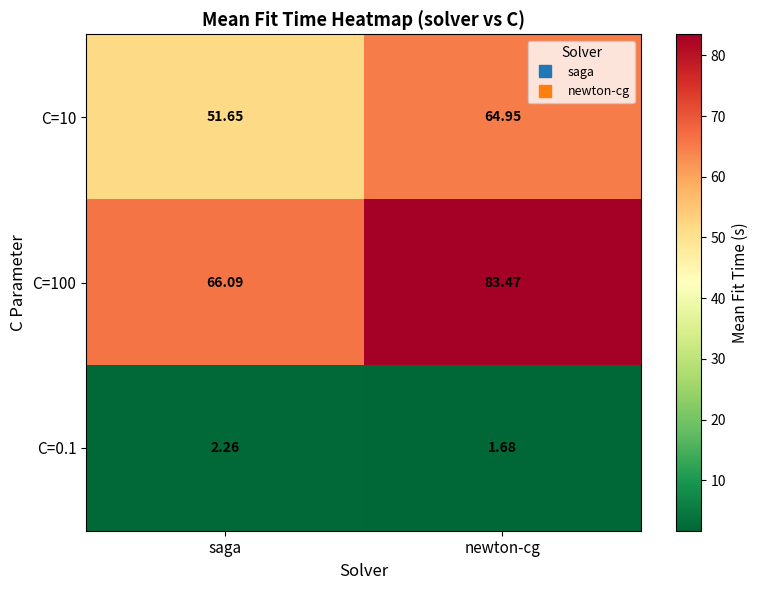

List the labels in order of C=10 value, smallest first.

saga, newton-cg